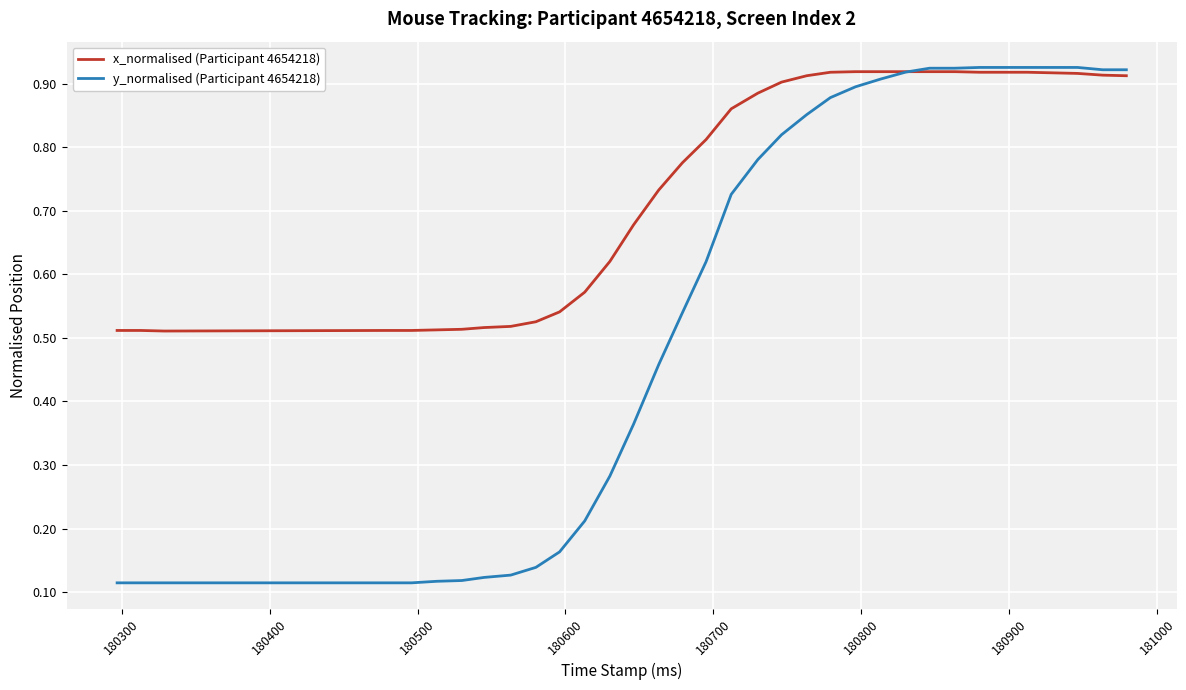

Which series has the largest total across all categories?

x_normalised (Participant 4654218)